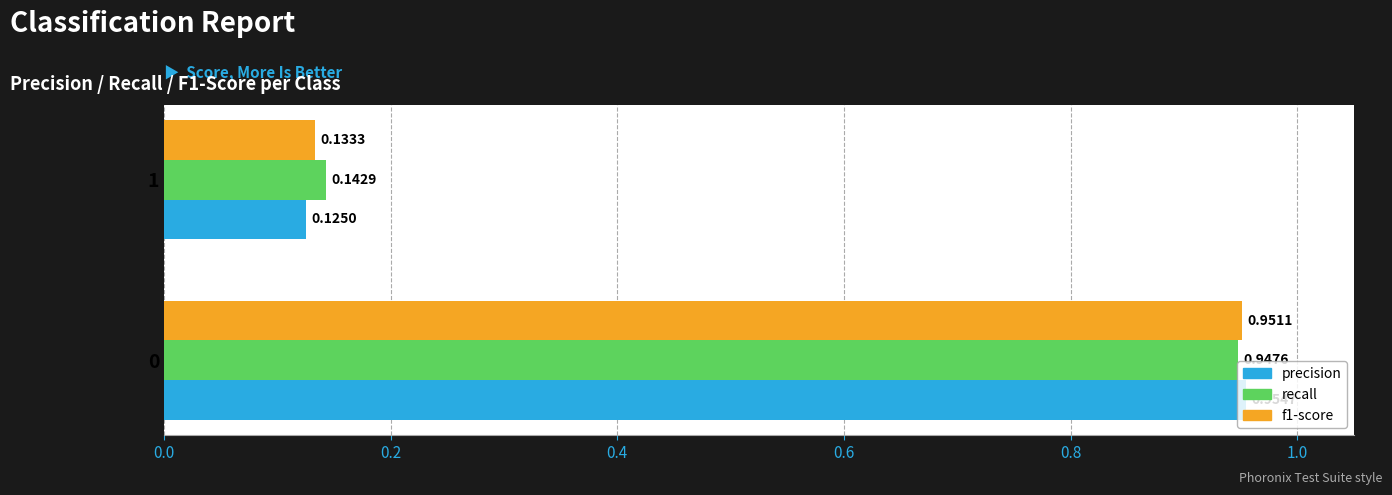

What is the sum of all precision values?

1.1